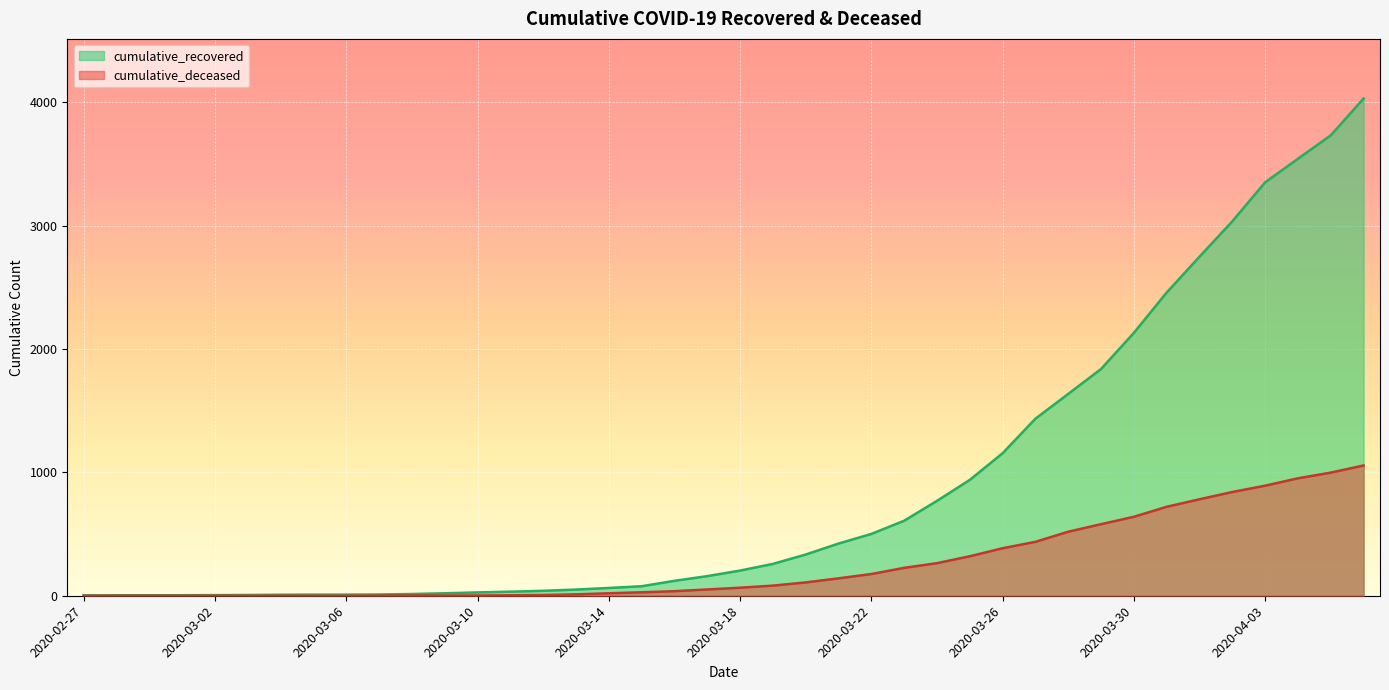

What are all the series names shown in the legend?

cumulative_recovered, cumulative_deceased